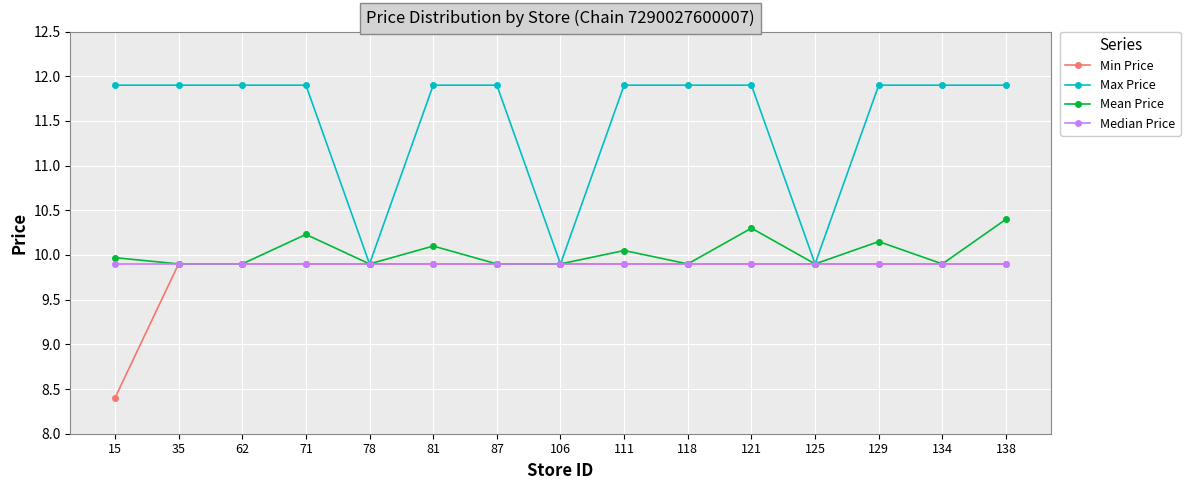

What is the minimum value shown in the chart?

8.4